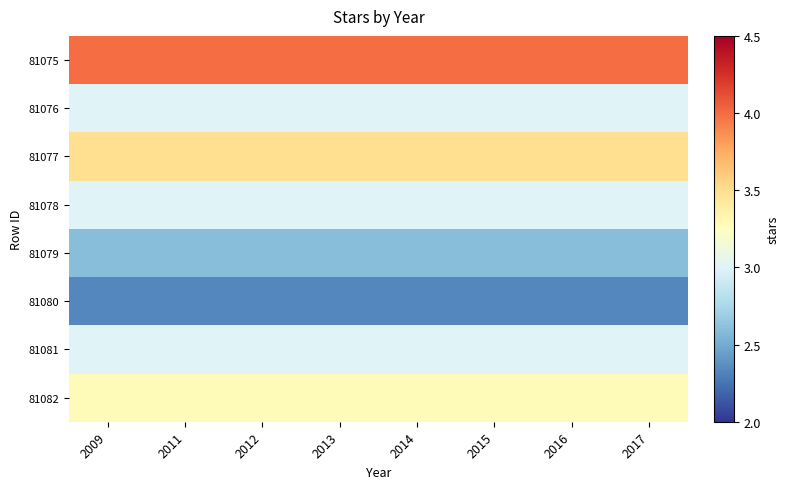

Which has a higher value, 2012 or 2017?

2012